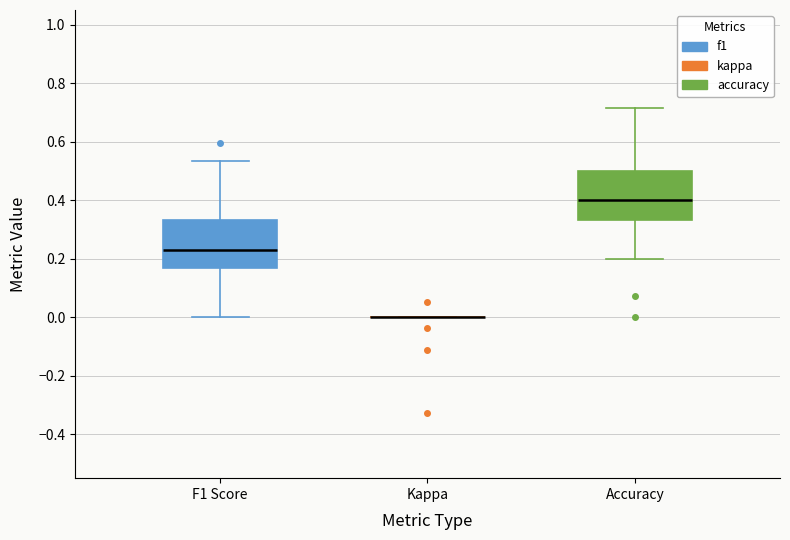

Reading left to right, transcribe this box plot: for each box, give where its median line is, the range the box spans, and where its two whiskers end, as read against the y-axis. The values are not printed on the chart, so give them approximately, as read against the axis.

F1 Score: median 0.22, box 0.16 to 0.34, whiskers 0.00 to 0.54
Kappa: box collapsed to a line at 0.00, whiskers 0.00 to 0.00
Accuracy: median 0.40, box 0.34 to 0.50, whiskers 0.20 to 0.72